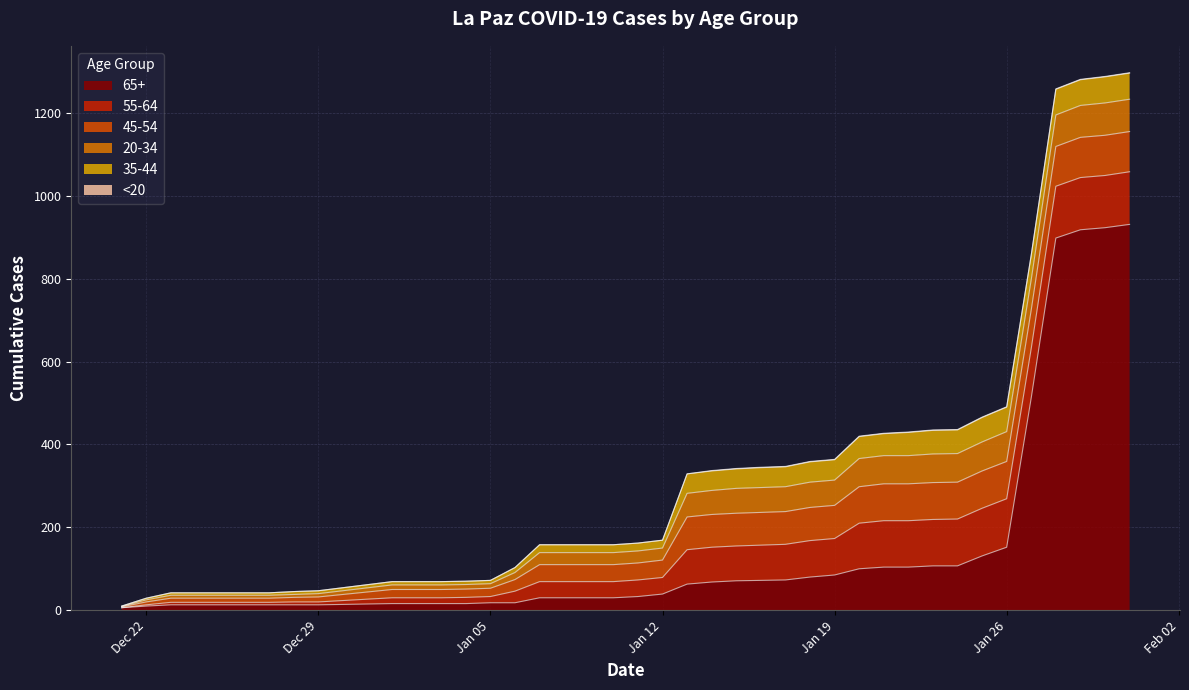

How many lines are shown in the chart?

6